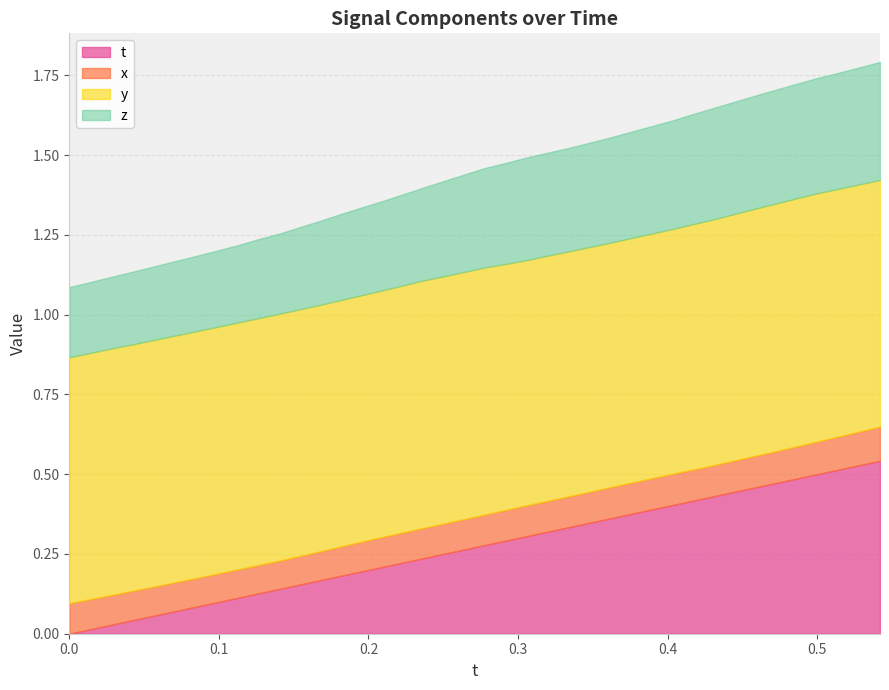

Reading left to right, what are all the values shown in this chart?

t: 0.0=0.0	0.0146637=0.0	0.02843475=0.0	0.0424881=0.0	0.05575562=0.1	0.07064819=0.1	0.08423615=0.1	0.09851074=0.1	0.1158295=0.1	0.1259384=0.1	0.1406326=0.1	0.1551056=0.2	0.168335=0.2	0.1820526=0.2	0.1953125=0.2	0.2091827=0.2	0.223587=0.2	0.236618=0.2	0.2508545=0.3	0.2644806=0.3	0.2778244=0.3	0.2925415=0.3	0.3070297=0.3	0.319458=0.3	0.3336945=0.3	0.3473358=0.3	0.3616257=0.4	0.3753738=0.4	0.3897934=0.4	0.4031143=0.4	0.4165268=0.4	0.4308014=0.4	0.4448929=0.4	0.4587936=0.5	0.4726105=0.5	0.4864349=0.5	0.5003586=0.5	0.5149765=0.5	0.528595=0.5	0.5420761=0.5
x: 0.0=0.1	0.0146637=0.1	0.02843475=0.1	0.0424881=0.1	0.05575562=0.1	0.07064819=0.1	0.08423615=0.1	0.09851074=0.1	0.1158295=0.1	0.1259384=0.1	0.1406326=0.1	0.1551056=0.1	0.168335=0.1	0.1820526=0.1	0.1953125=0.1	0.2091827=0.1	0.223587=0.1	0.236618=0.1	0.2508545=0.1	0.2644806=0.1	0.2778244=0.1	0.2925415=0.1	0.3070297=0.1	0.319458=0.1	0.3336945=0.1	0.3473358=0.1	0.3616257=0.1	0.3753738=0.1	0.3897934=0.1	0.4031143=0.1	0.4165268=0.1	0.4308014=0.1	0.4448929=0.1	0.4587936=0.1	0.4726105=0.1	0.4864349=0.1	0.5003586=0.1	0.5149765=0.1	0.528595=0.1	0.5420761=0.1
y: 0.0=0.8	0.0146637=0.8	0.02843475=0.8	0.0424881=0.8	0.05575562=0.8	0.07064819=0.8	0.08423615=0.8	0.09851074=0.8	0.1158295=0.8	0.1259384=0.8	0.1406326=0.8	0.1551056=0.8	0.168335=0.8	0.1820526=0.8	0.1953125=0.8	0.2091827=0.8	0.223587=0.8	0.236618=0.8	0.2508545=0.8	0.2644806=0.8	0.2778244=0.8	0.2925415=0.8	0.3070297=0.8	0.319458=0.8	0.3336945=0.8	0.3473358=0.8	0.3616257=0.8	0.3753738=0.8	0.3897934=0.8	0.4031143=0.8	0.4165268=0.8	0.4308014=0.8	0.4448929=0.8	0.4587936=0.8	0.4726105=0.8	0.4864349=0.8	0.5003586=0.8	0.5149765=0.8	0.528595=0.8	0.5420761=0.8
z: 0.0=0.2	0.0146637=0.2	0.02843475=0.2	0.0424881=0.2	0.05575562=0.2	0.07064819=0.2	0.08423615=0.2	0.09851074=0.2	0.1158295=0.2	0.1259384=0.2	0.1406326=0.3	0.1551056=0.3	0.168335=0.3	0.1820526=0.3	0.1953125=0.3	0.2091827=0.3	0.223587=0.3	0.236618=0.3	0.2508545=0.3	0.2644806=0.3	0.2778244=0.3	0.2925415=0.3	0.3070297=0.3	0.319458=0.3	0.3336945=0.3	0.3473358=0.3	0.3616257=0.3	0.3753738=0.3	0.3897934=0.3	0.4031143=0.3	0.4165268=0.3	0.4308014=0.3	0.4448929=0.4	0.4587936=0.4	0.4726105=0.4	0.4864349=0.4	0.5003586=0.4	0.5149765=0.4	0.528595=0.4	0.5420761=0.4